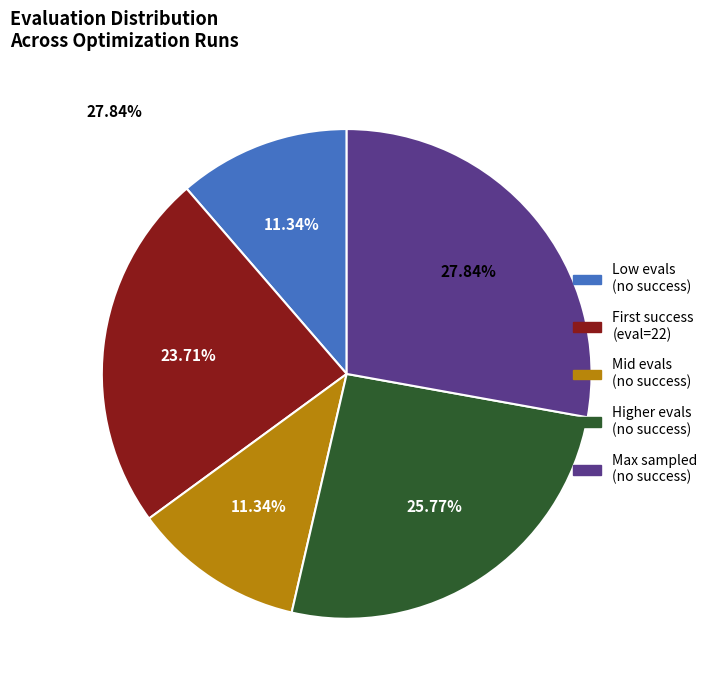

Does any single category account for the majority?

No